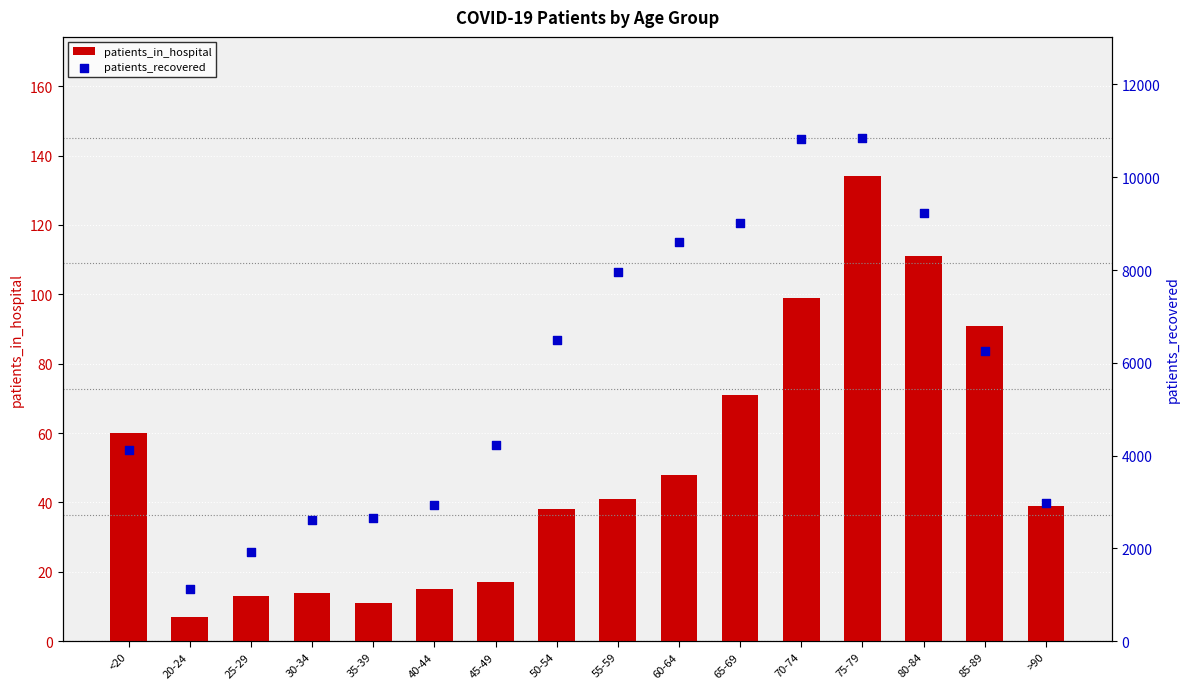

Is the value of patients_deceased at 50-54 greater than the value of patients_recovered at 45-49?

No